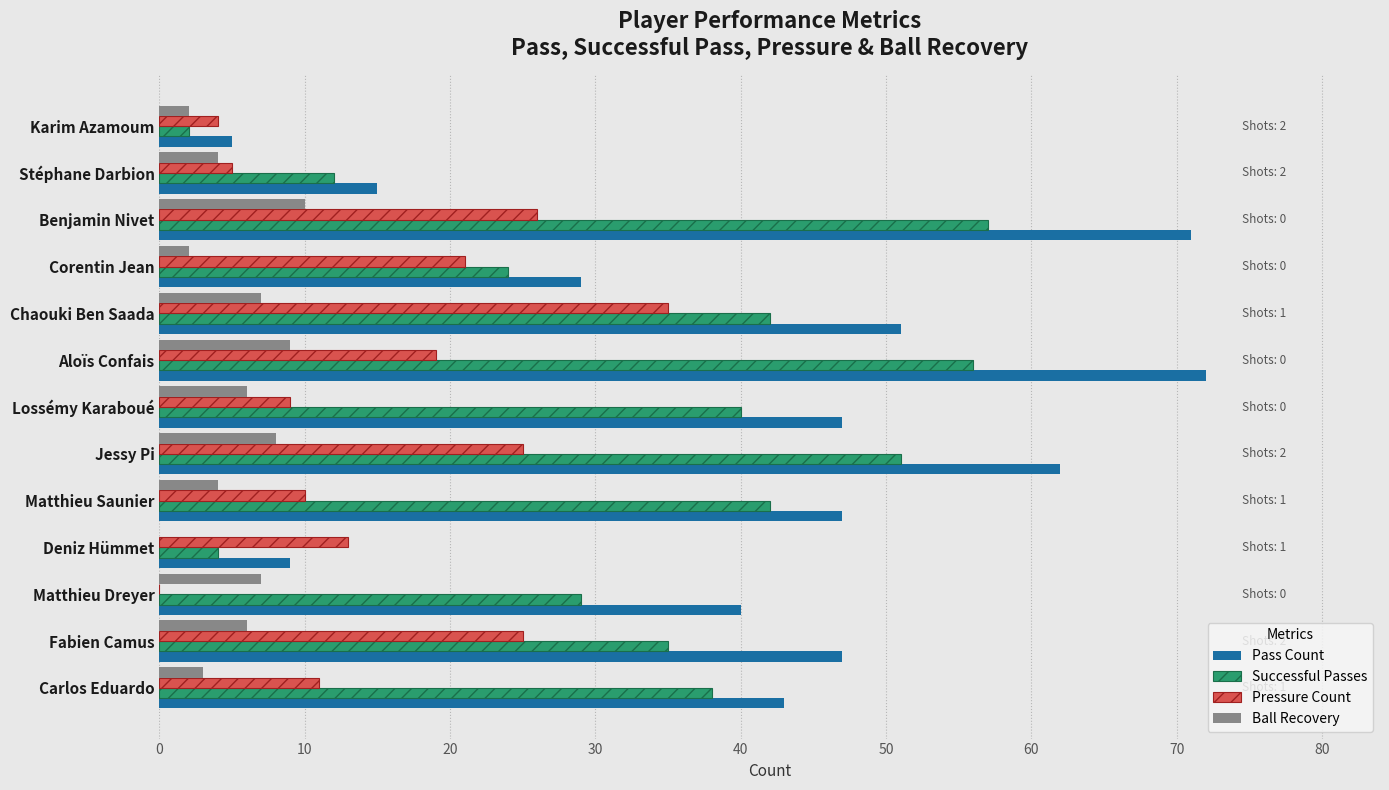

What is the maximum value for Pass Count?

72